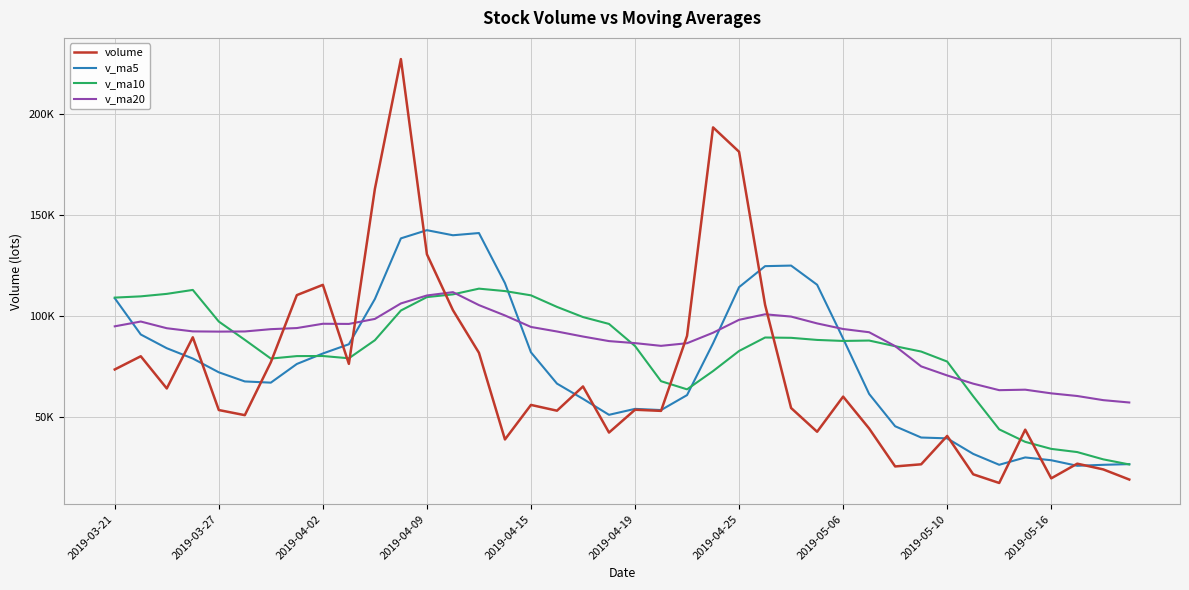

Does the chart have visible grid lines?

Yes